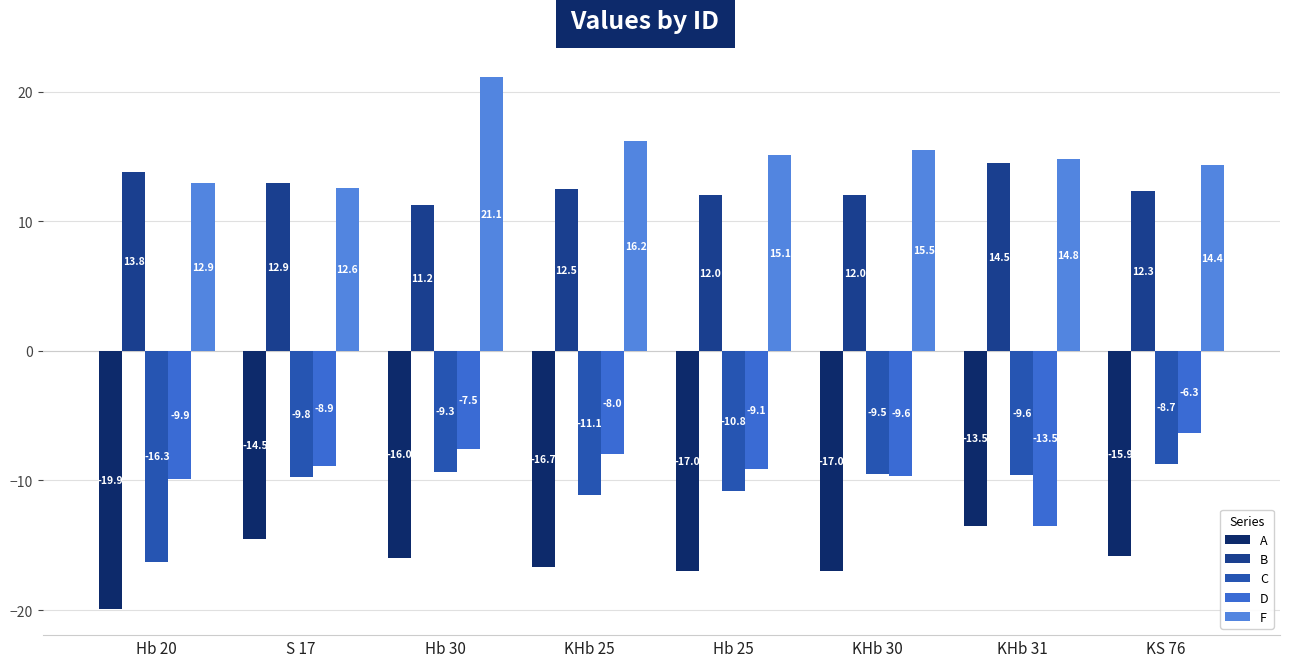

What is the total value across all series at S 17?

-7.6